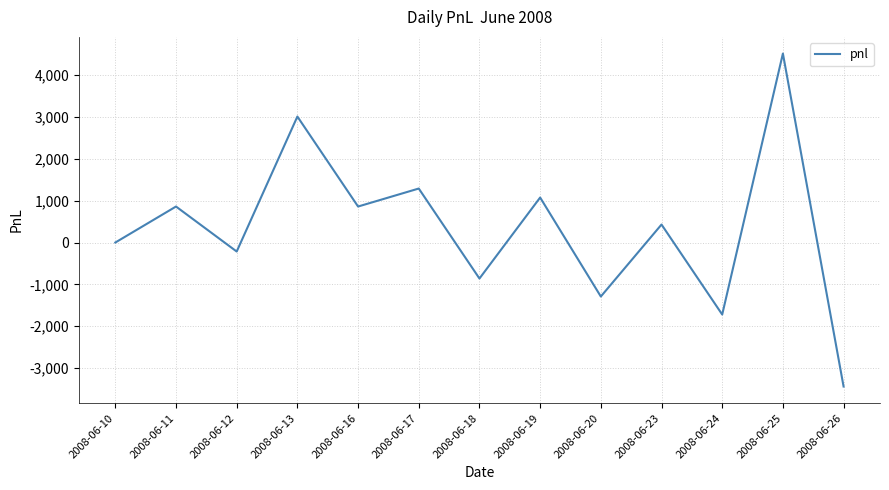

True or false: the data shows 370 at 2008-06-19.

False